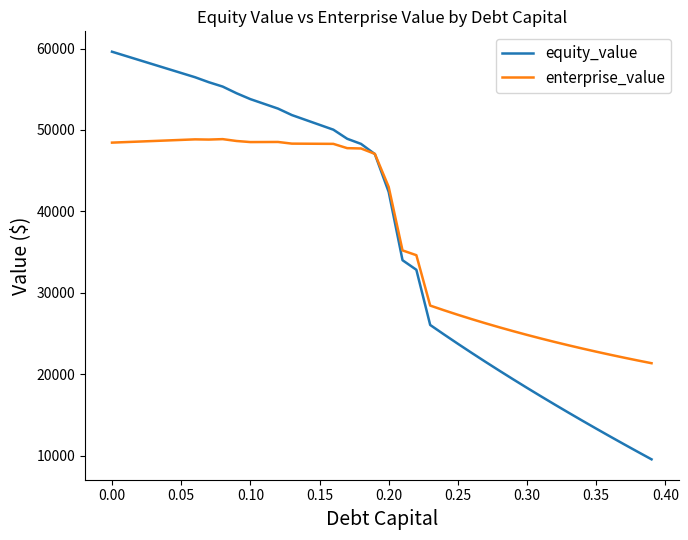

List the series in order of their peak value, highest first.

equity_value, enterprise_value